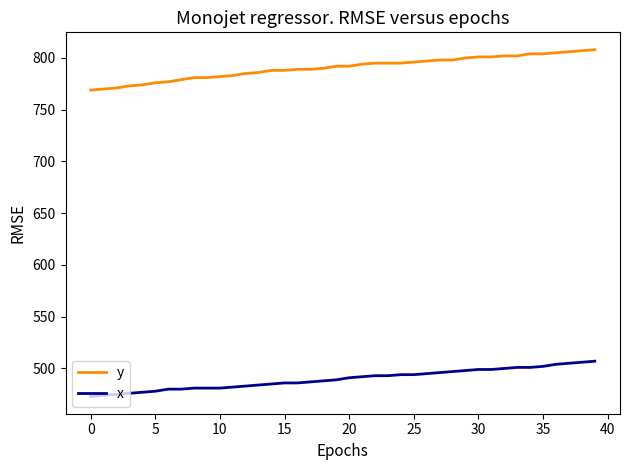

What is the lowest value of the x series?

473